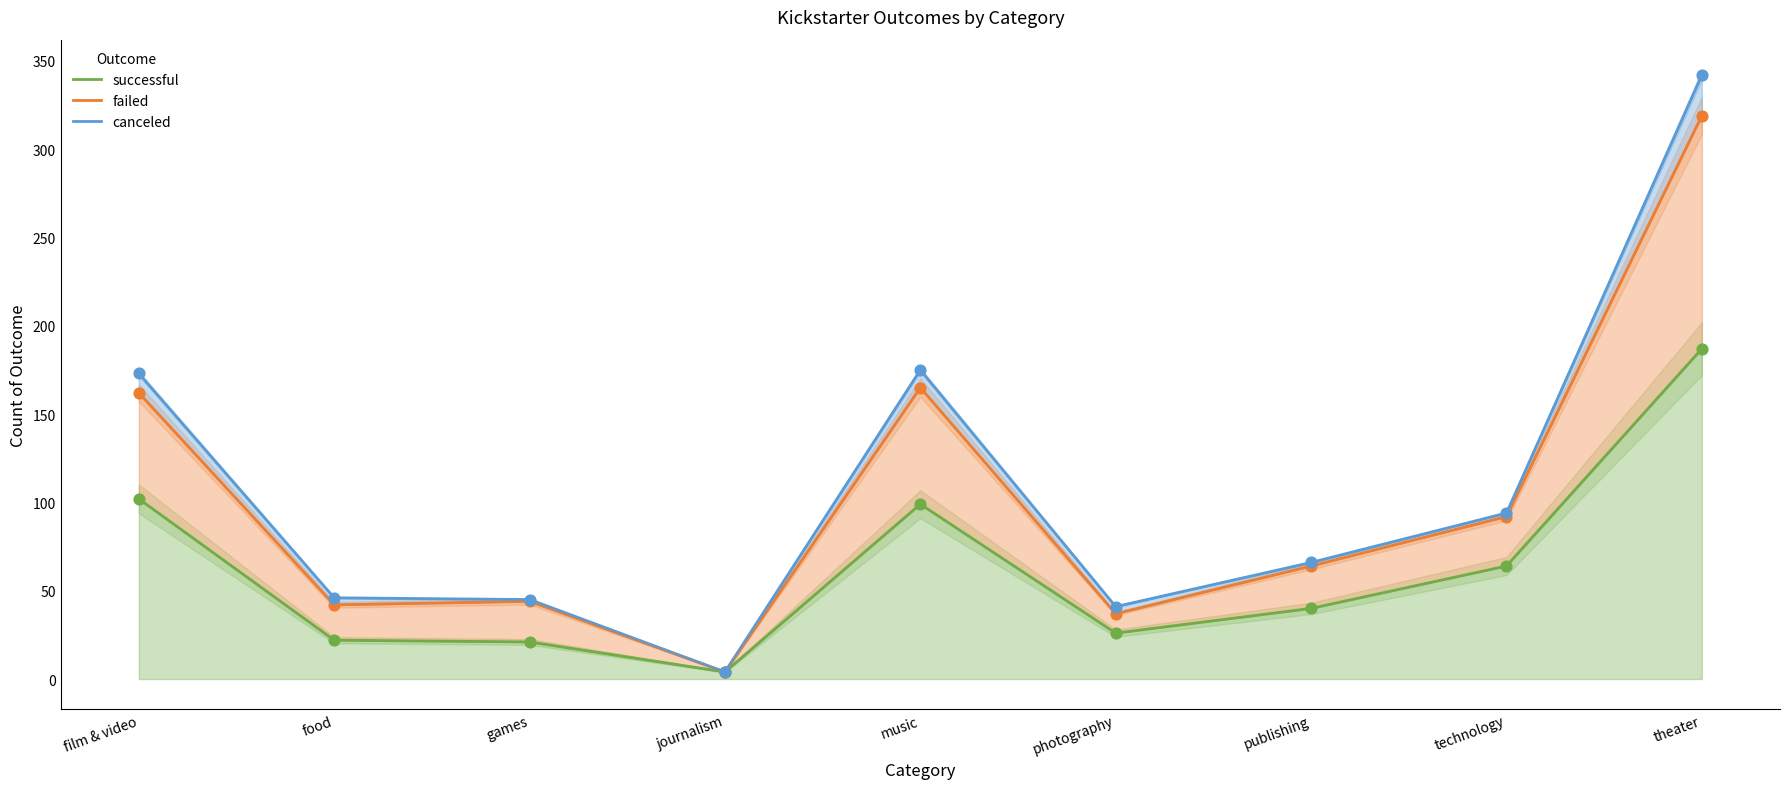

At how many categories does at least one series exceed 11?

8